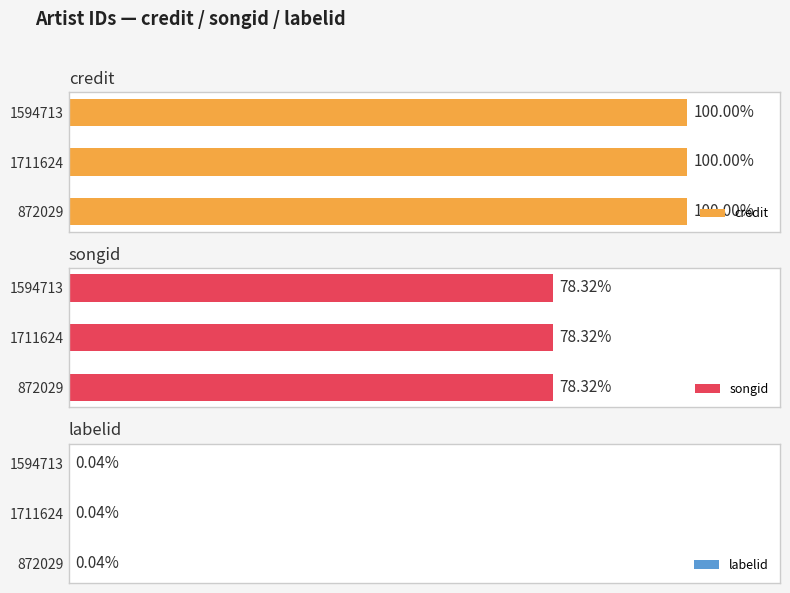

What are all the series names shown in the legend?

credit, songid, labelid